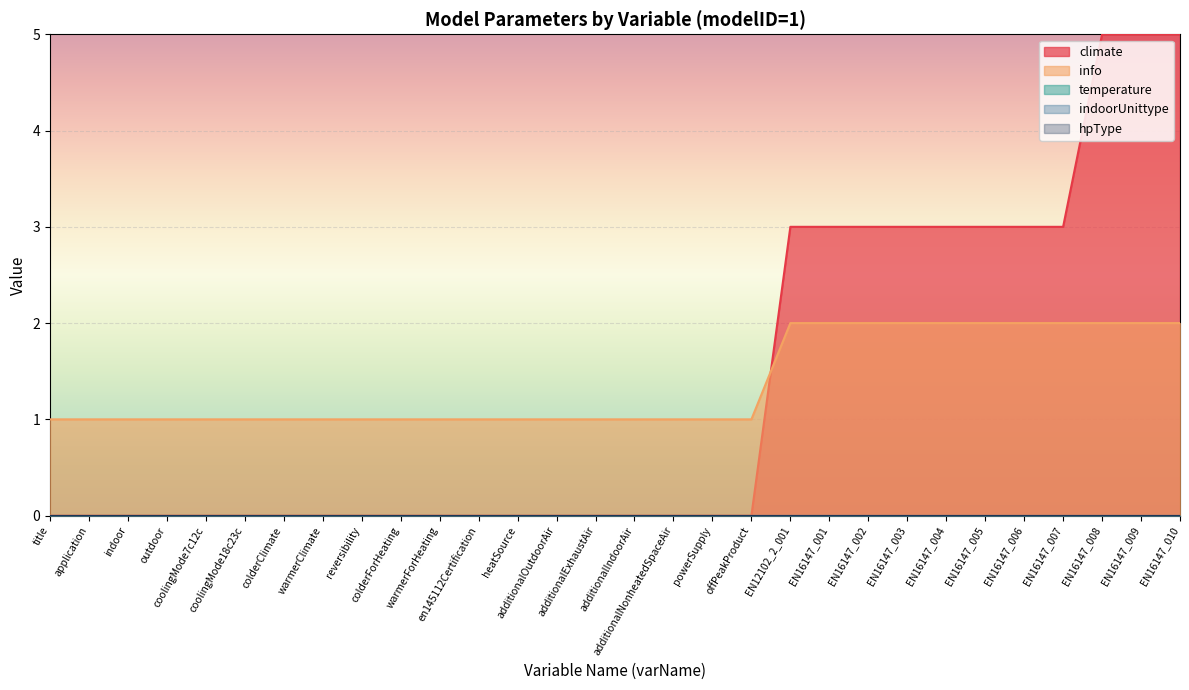

Does the chart display data point markers on the line(s)?

No